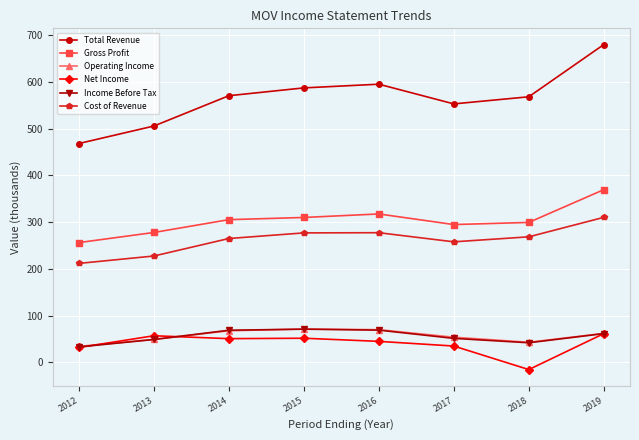

At which category does the chart reach its peak across all series?

2019